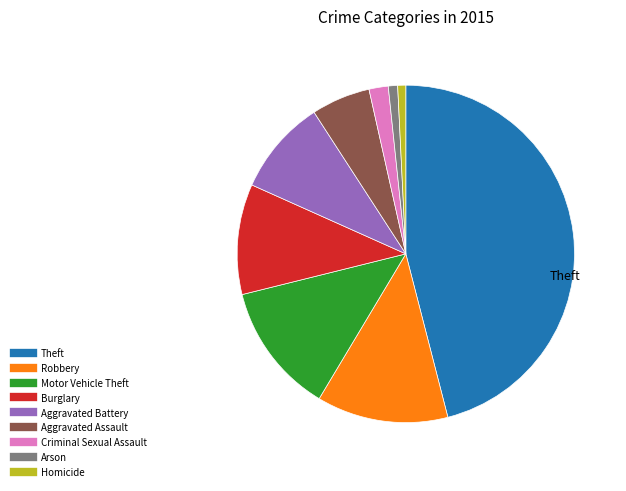

What is the ratio of the value at Robbery to the value at Criminal Sexual Assault?

6.8